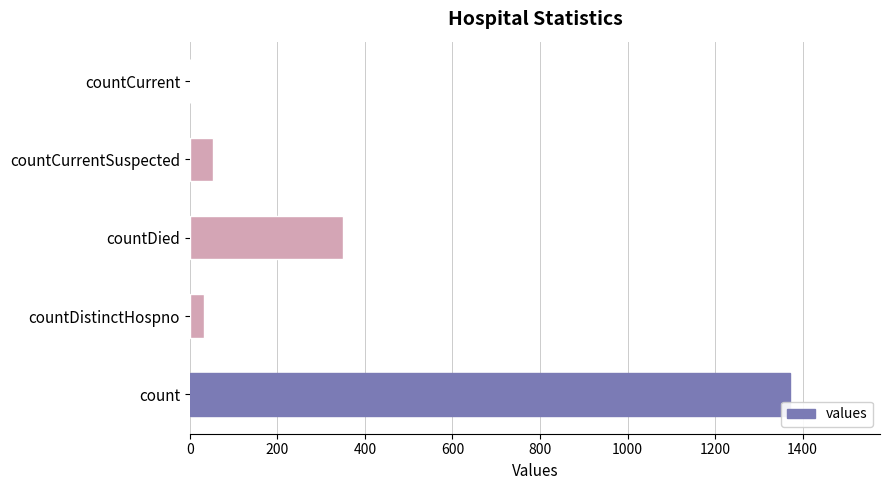

The value at countCurrent is 929. True or false?

False